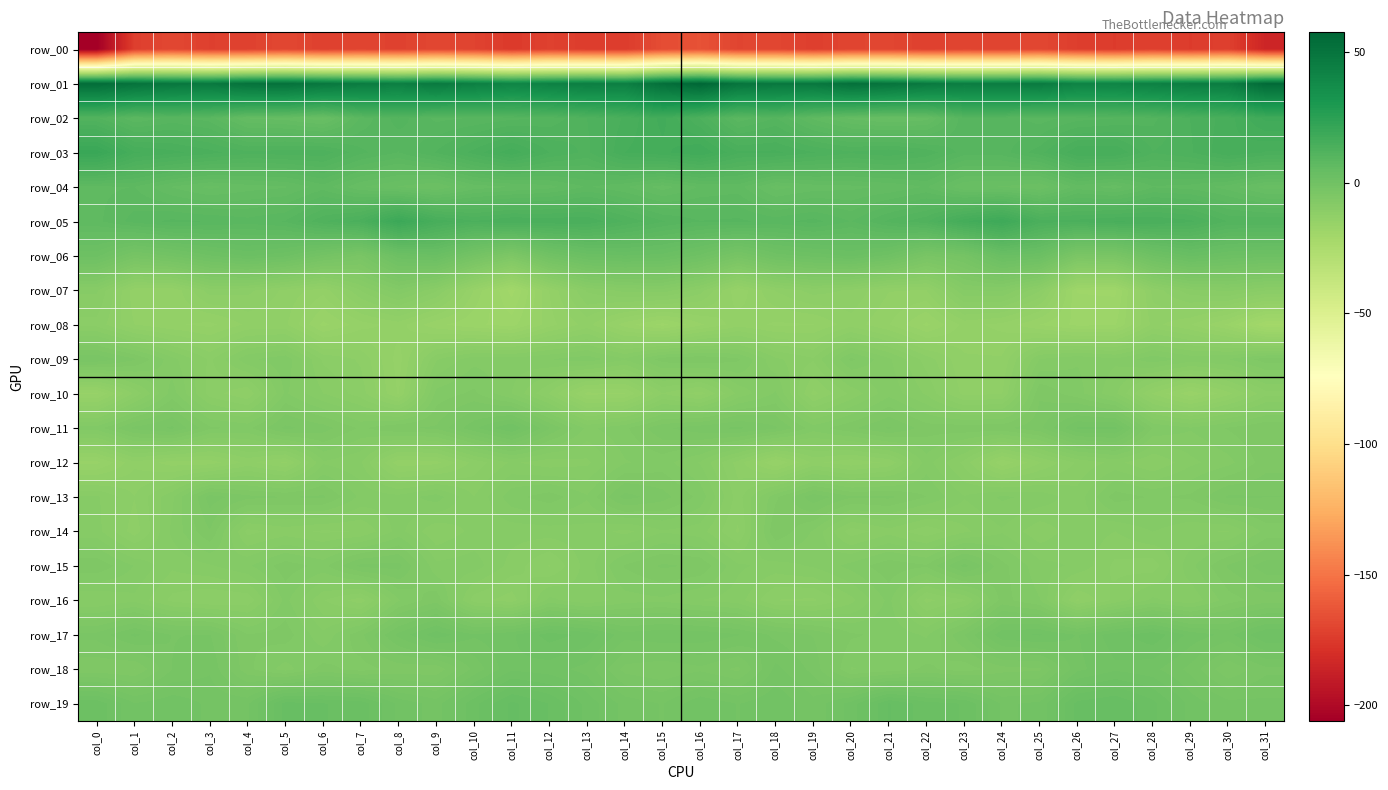

How many distinct data groups are displayed?

20